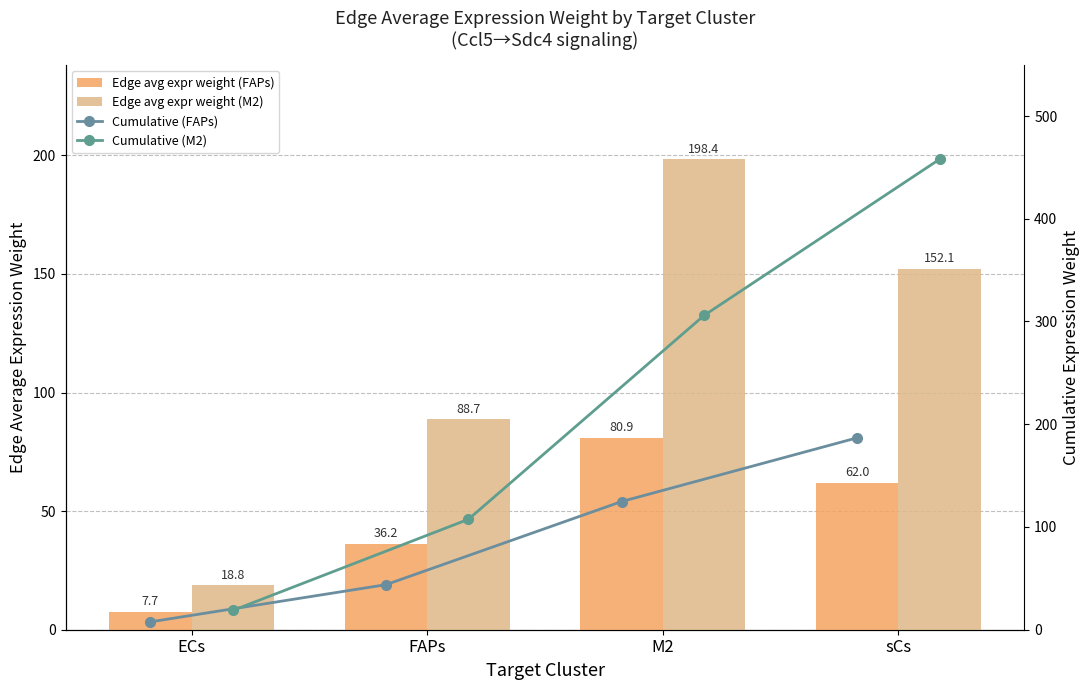

At which label is Cumulative (M2) closest to 238?

M2